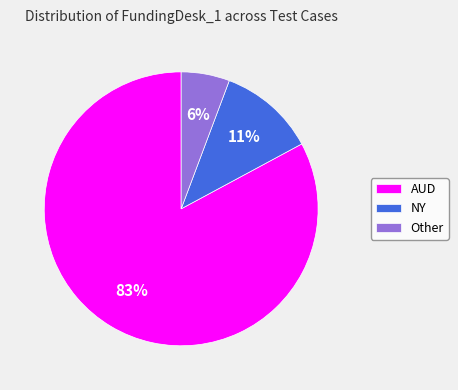

The AUD slice represents 83% of the pie. True or false?

True